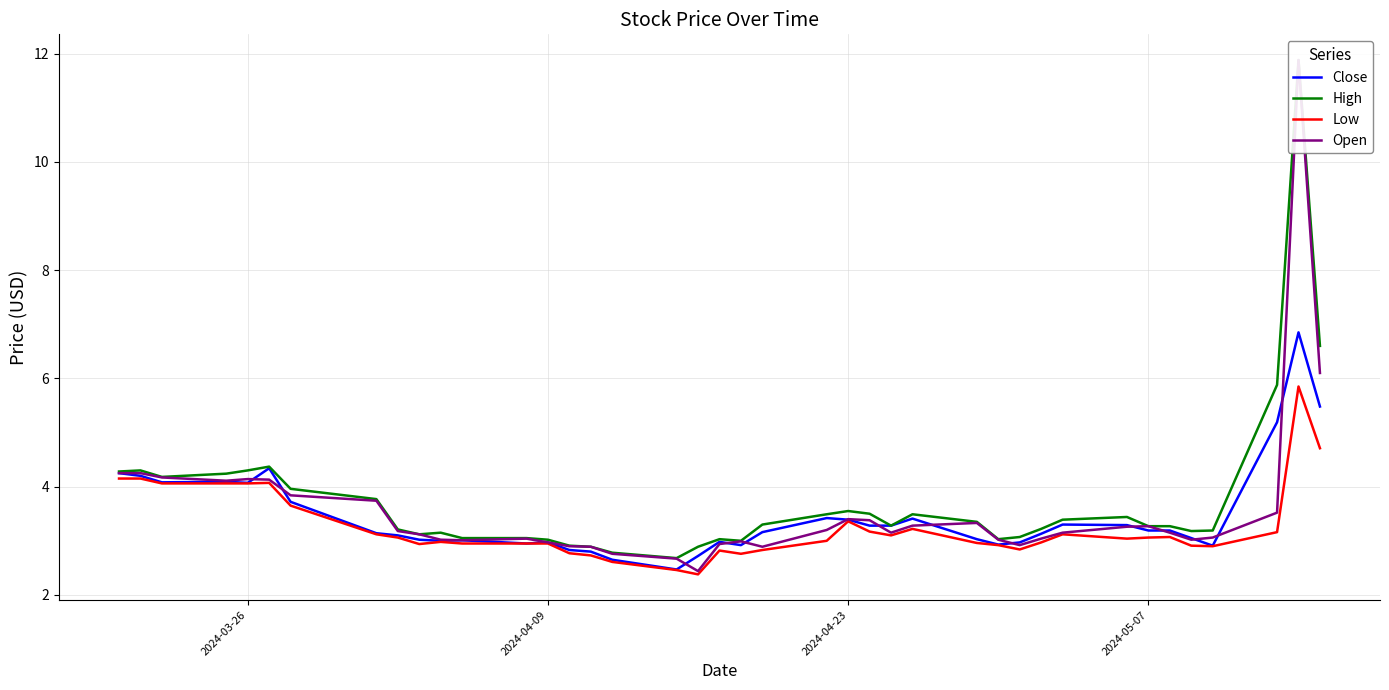

How many lines are shown in the chart?

4